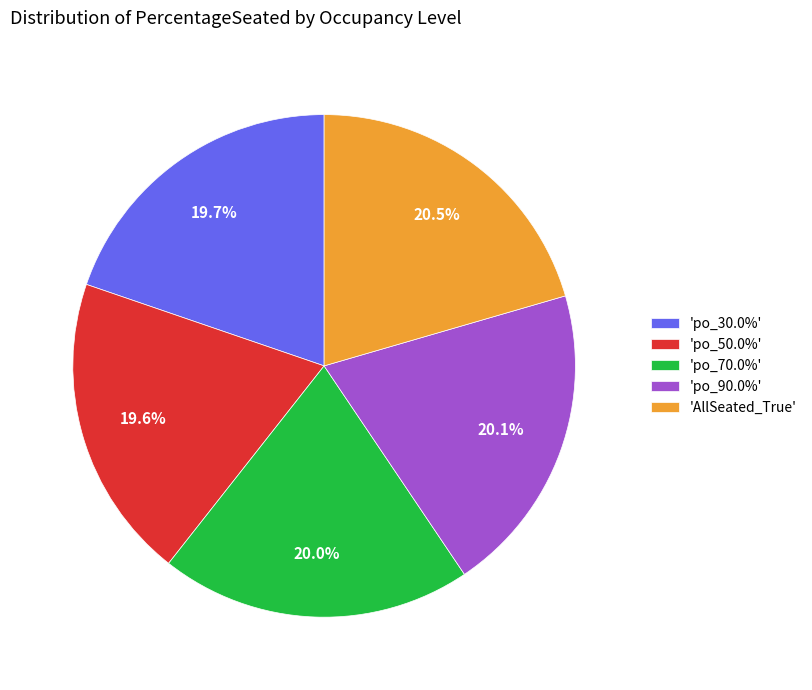

Combined, what portion of the pie is 'AllSeated_True' and 'po_30.0%'?

40.2%